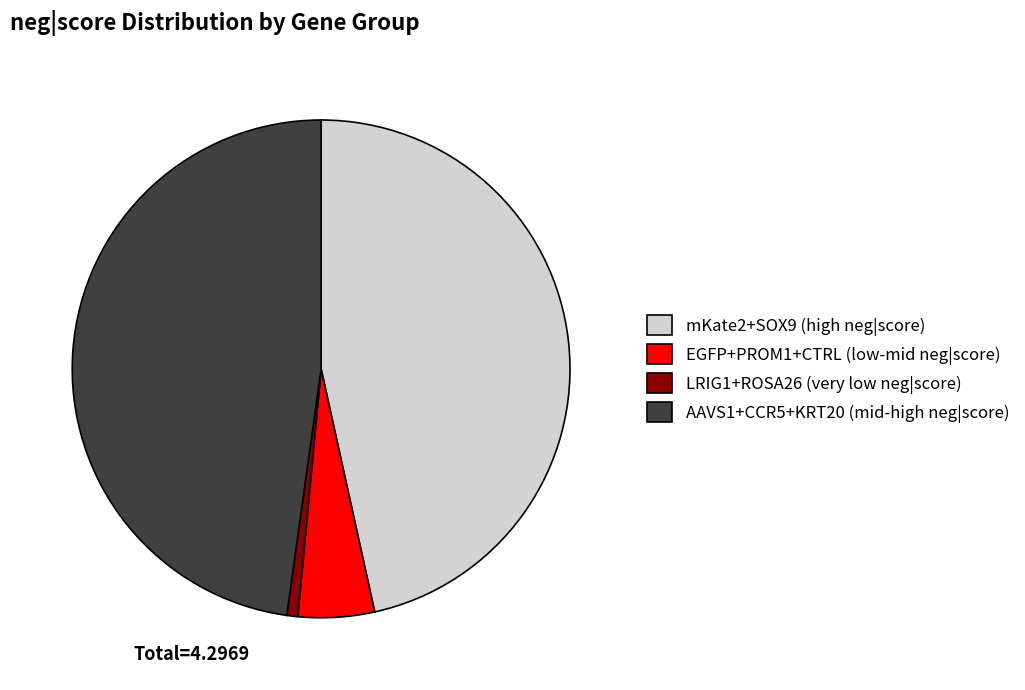

How many segments does this pie chart have?

4